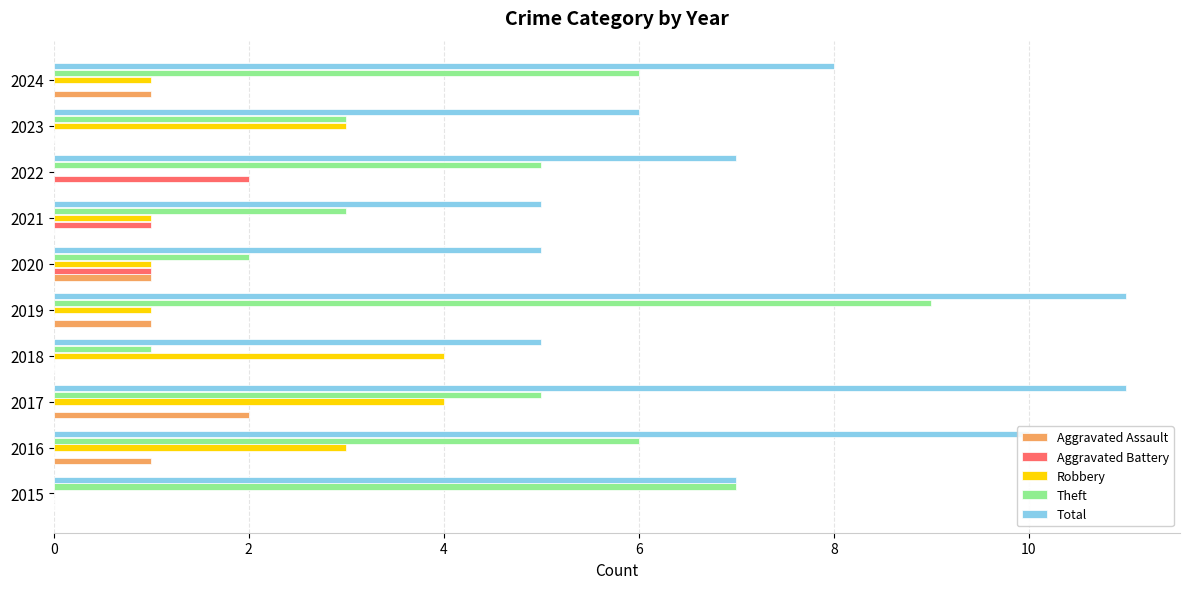

Which series has the largest total across all categories?

Total